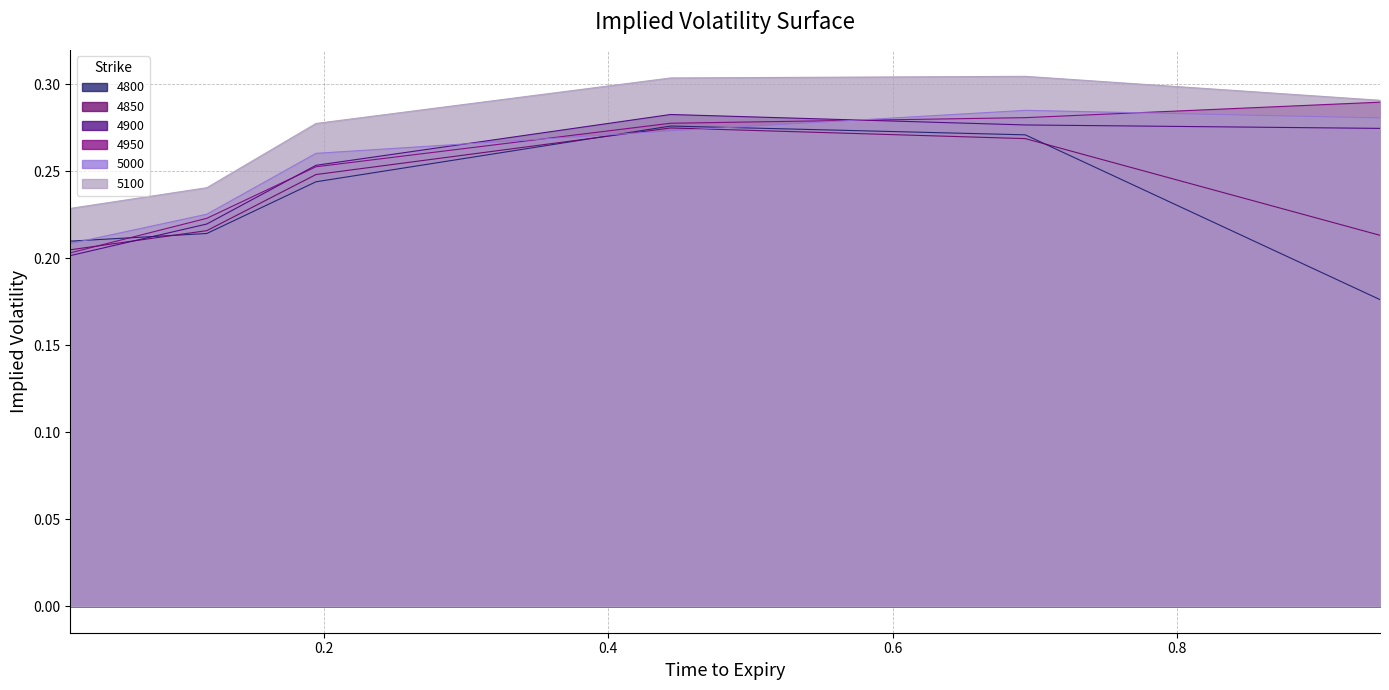

True or false: 5100 and 4850 cross at least once.

False